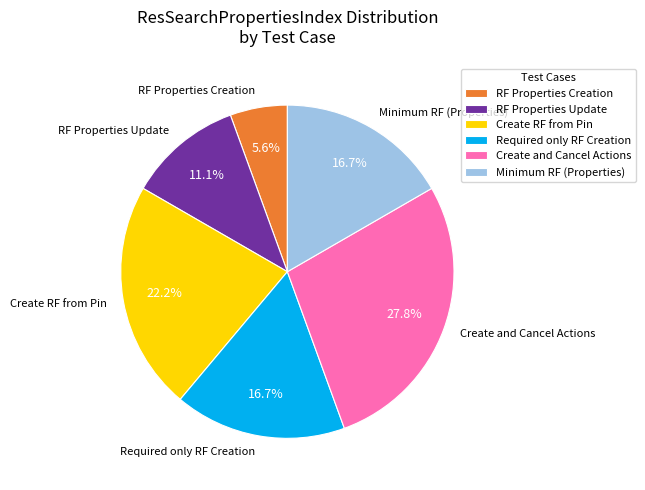

To the nearest percent, what is the average slice percentage?

17%